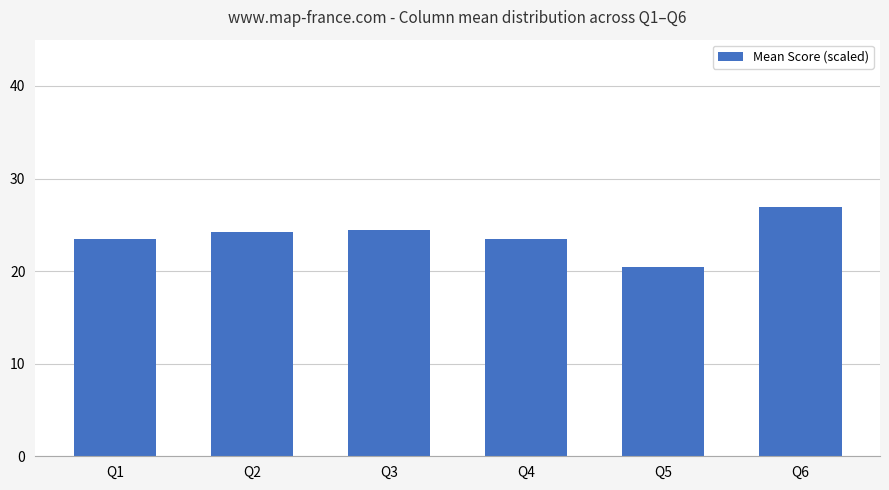

What is the minimum value shown in the chart?

20.4